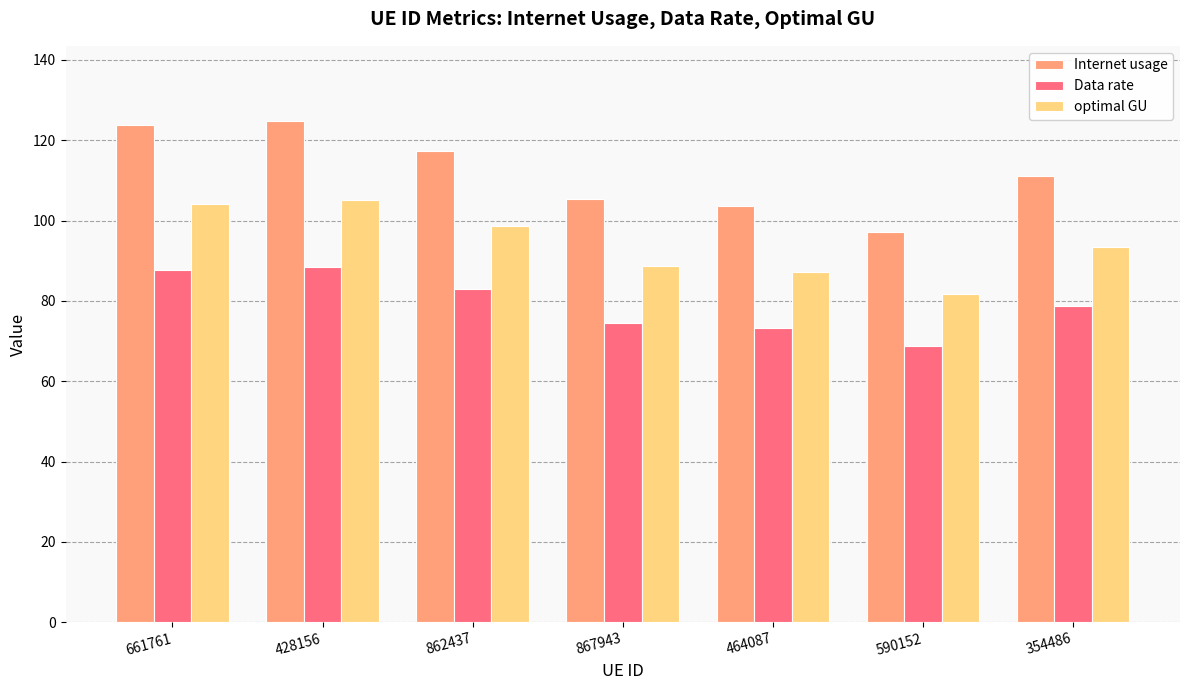

What is the difference between the Data rate values at 464087 and 867943?

1.3